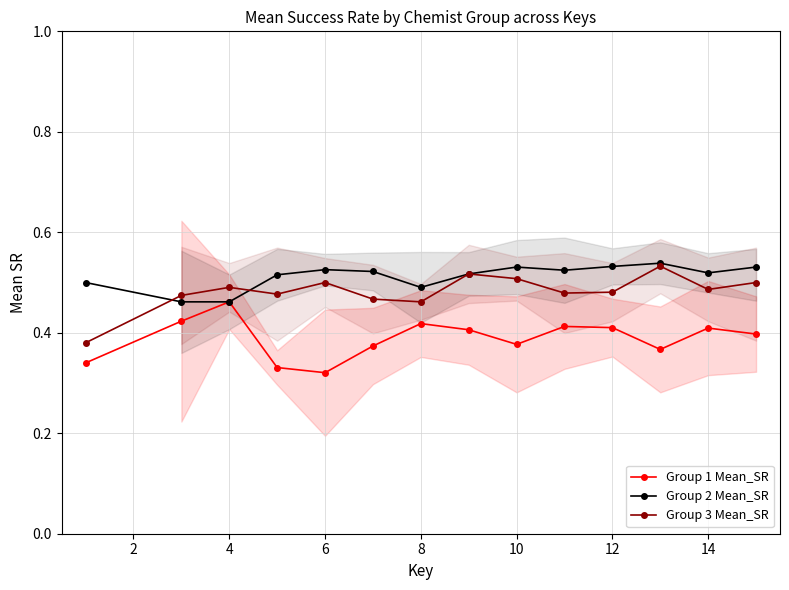

True or false: Group 1 Mean_SR has a value of 0.7 at 10.

False